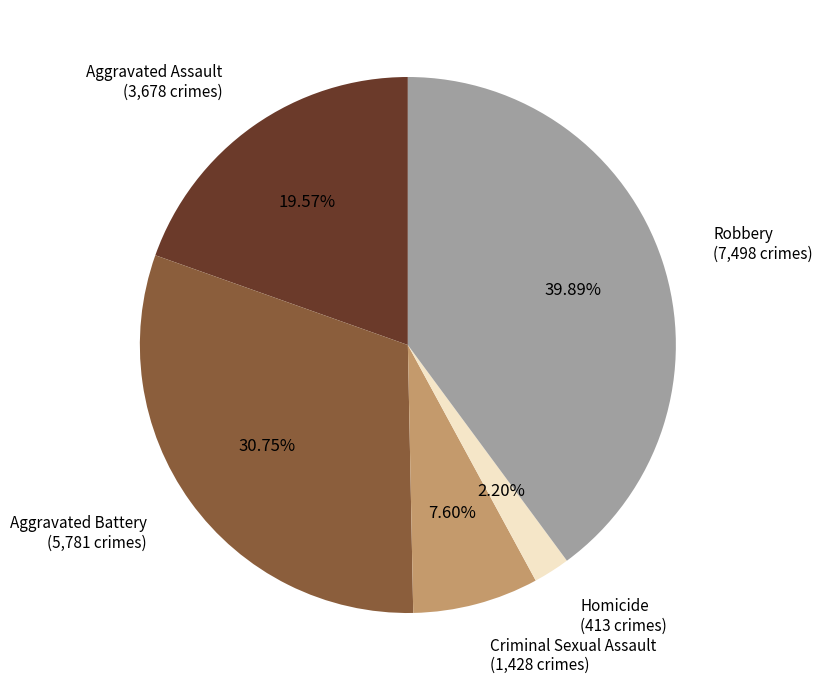

Is there a majority slice in this chart?

No